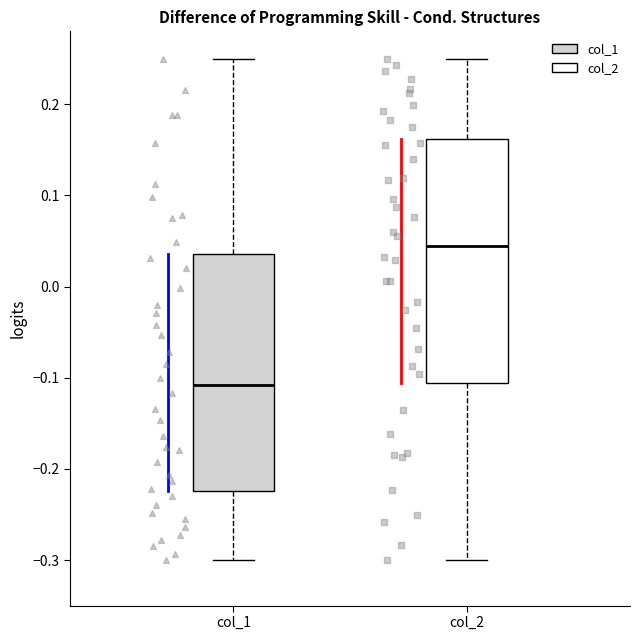

Reading left to right, transcribe this box plot: for each box, give where its median line is, the range the box spans, and where its two whiskers end, as read against the y-axis. The values are not printed on the chart, so give them approximately, as read against the axis.

col_1: median -0.11, box -0.22 to 0.04, whiskers -0.30 to 0.25
col_2: median 0.04, box -0.11 to 0.16, whiskers -0.30 to 0.25